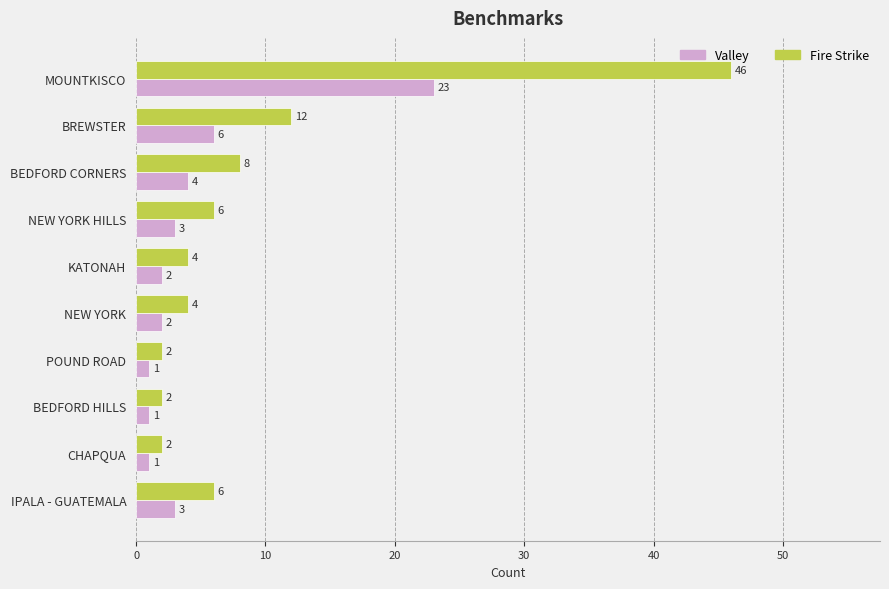

What is the sum of all Fire Strike values?

92